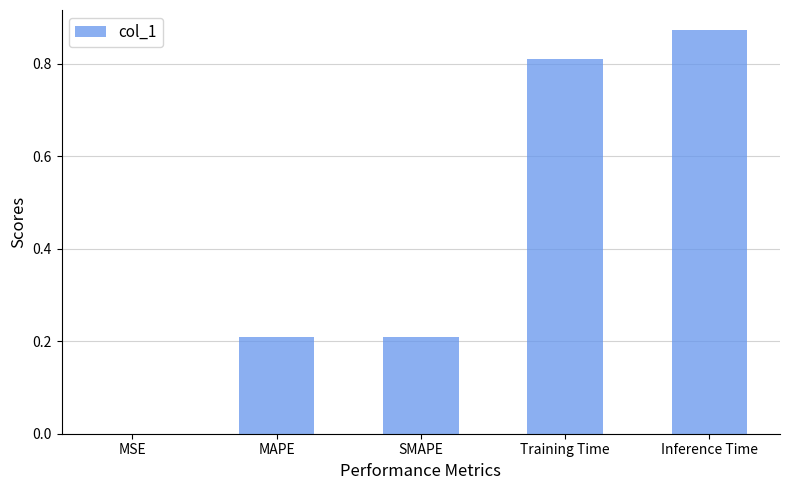

What is the sum of all values?

2.1